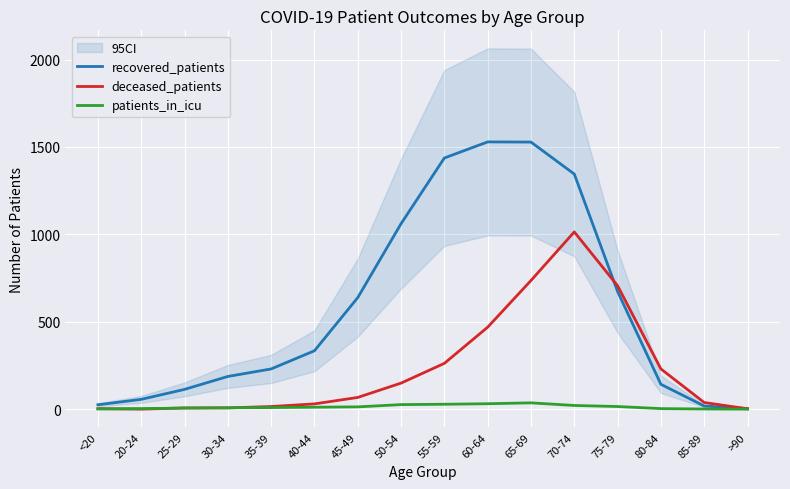

How many intersections are there between recovered_patients and deceased_patients?

2